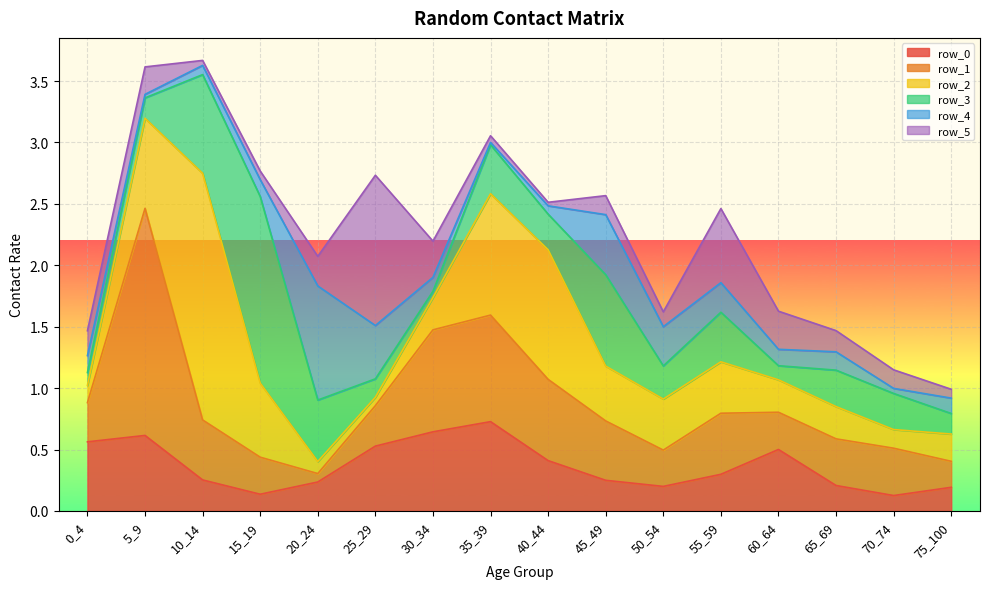

Read the row_1 value at 15_19.

0.3